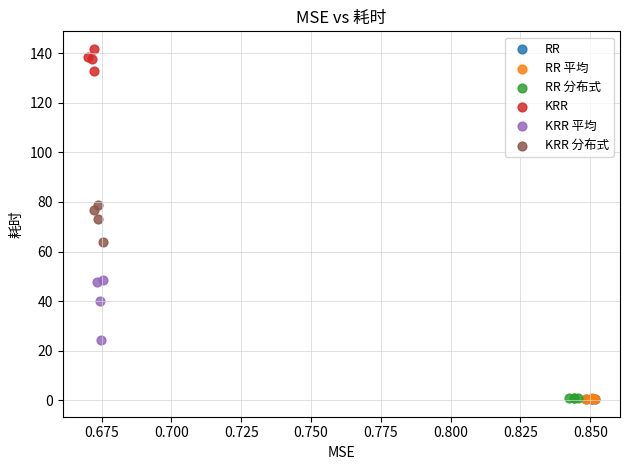

Which series reaches the maximum Y coordinate?

KRR